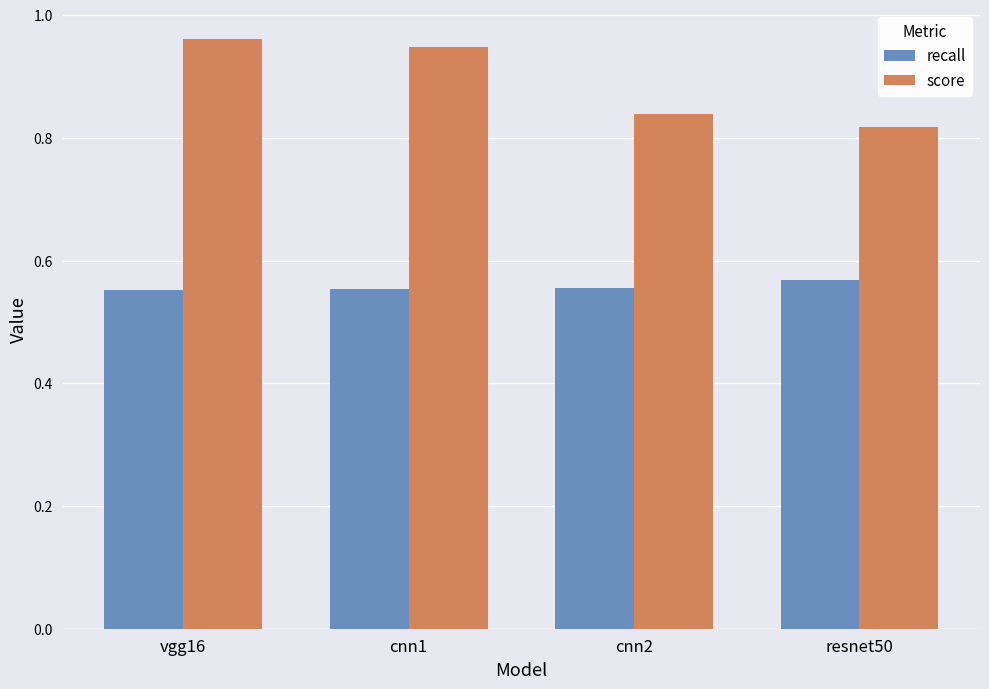

Count the number of data series in this chart.

2